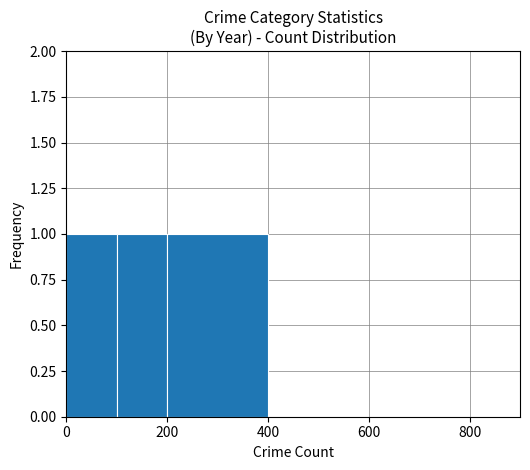

What is the sum of all values?

3